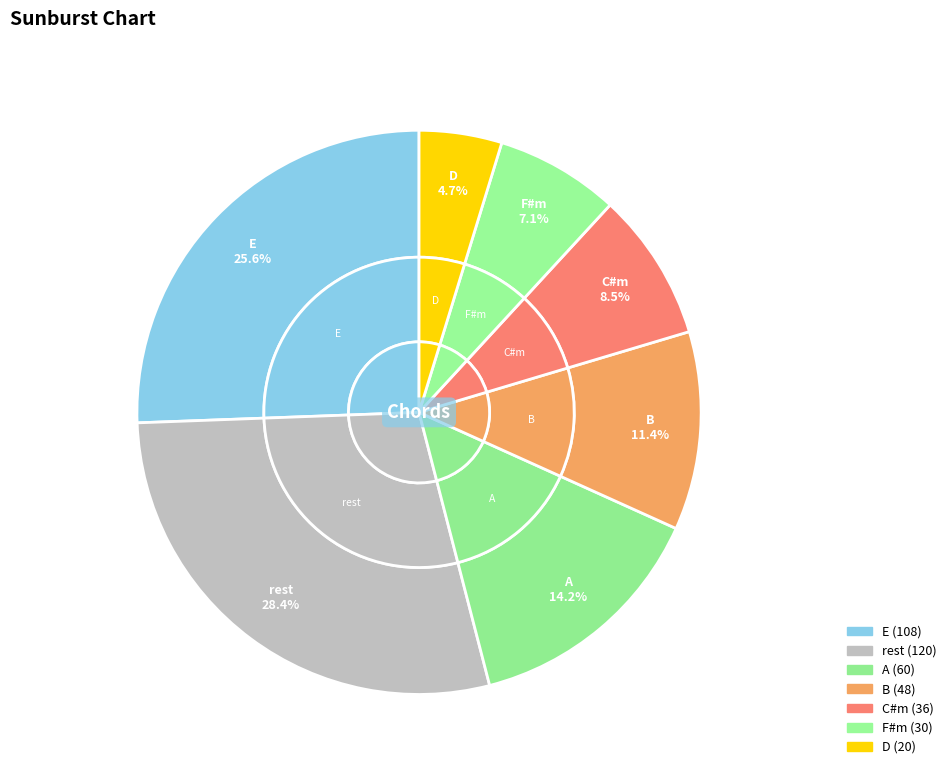

What is the change in value from B to F#m?

-18